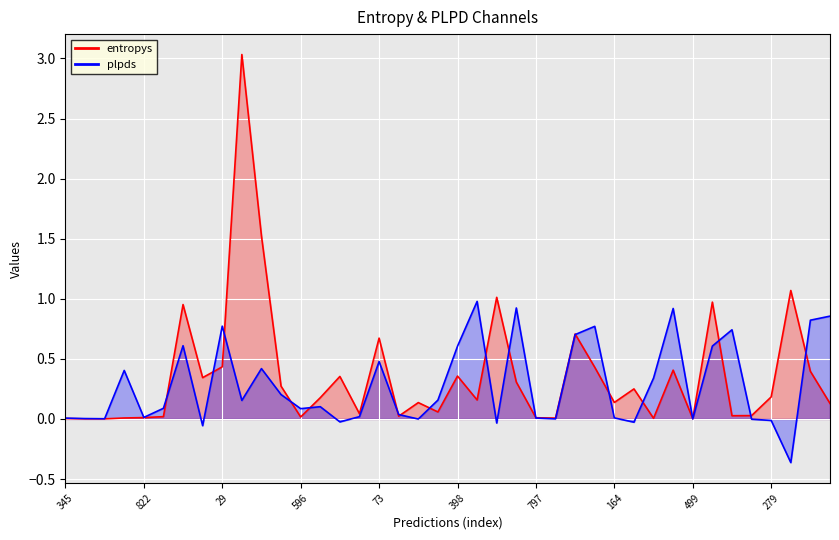

What is the difference between the second highest and minimum values in the plpds series?

1.3